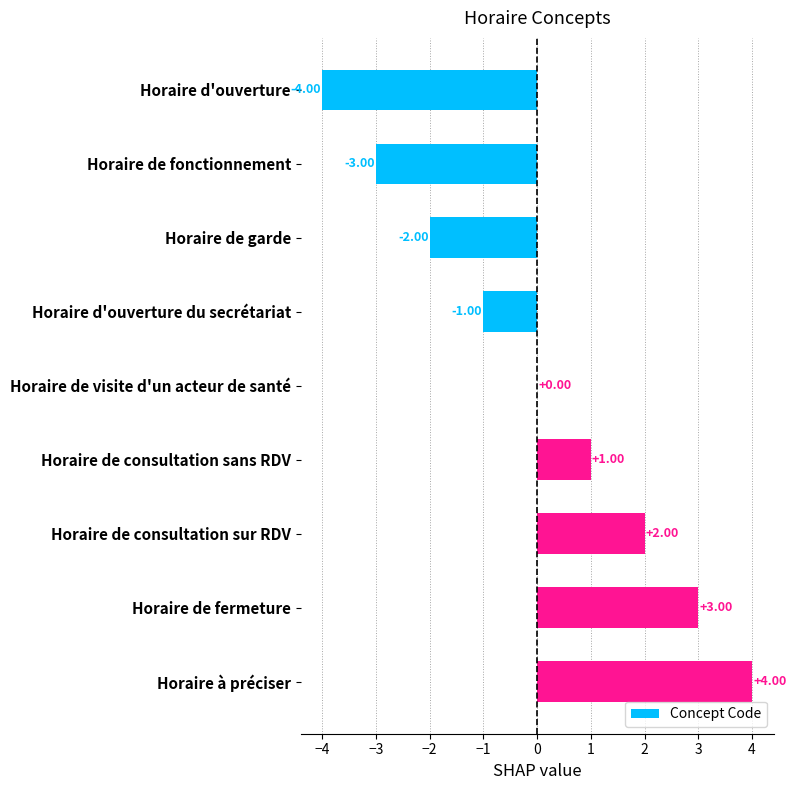

Are the bars grouped side by side (vs. stacked)?

No